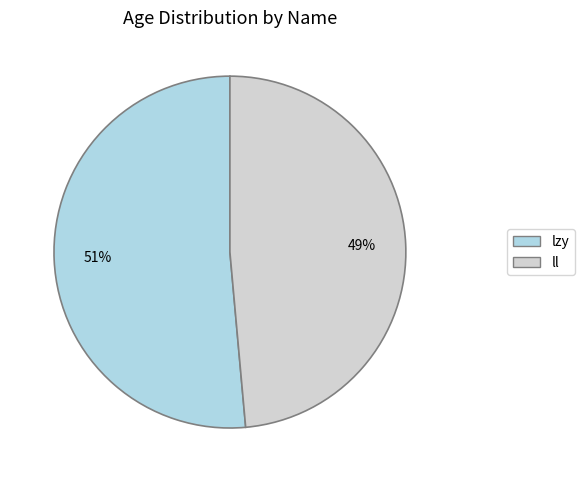

Rank the categories by value from highest to lowest.

lzy, ll